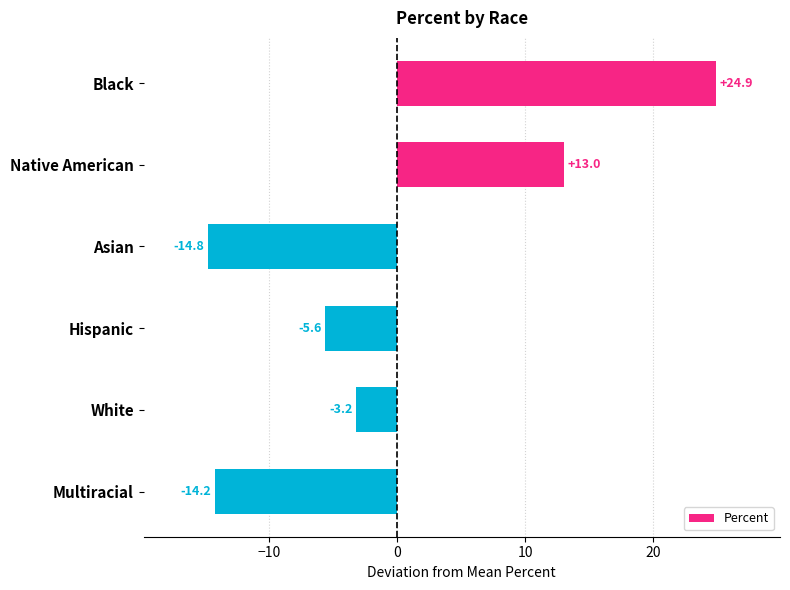

How many data points are less than -3?

4